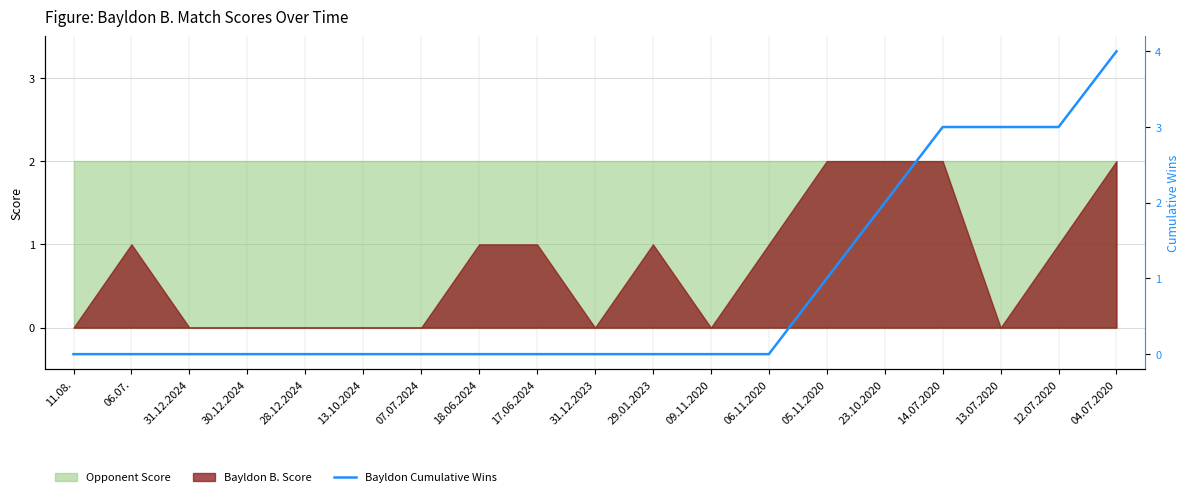

Is it true that Bayldon B. Score equals 1 at 06.11.2020?

True